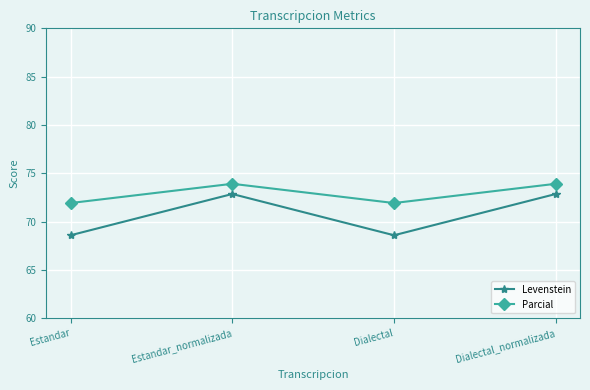

What is the approximate value of Parcial at Dialectal?

71.9